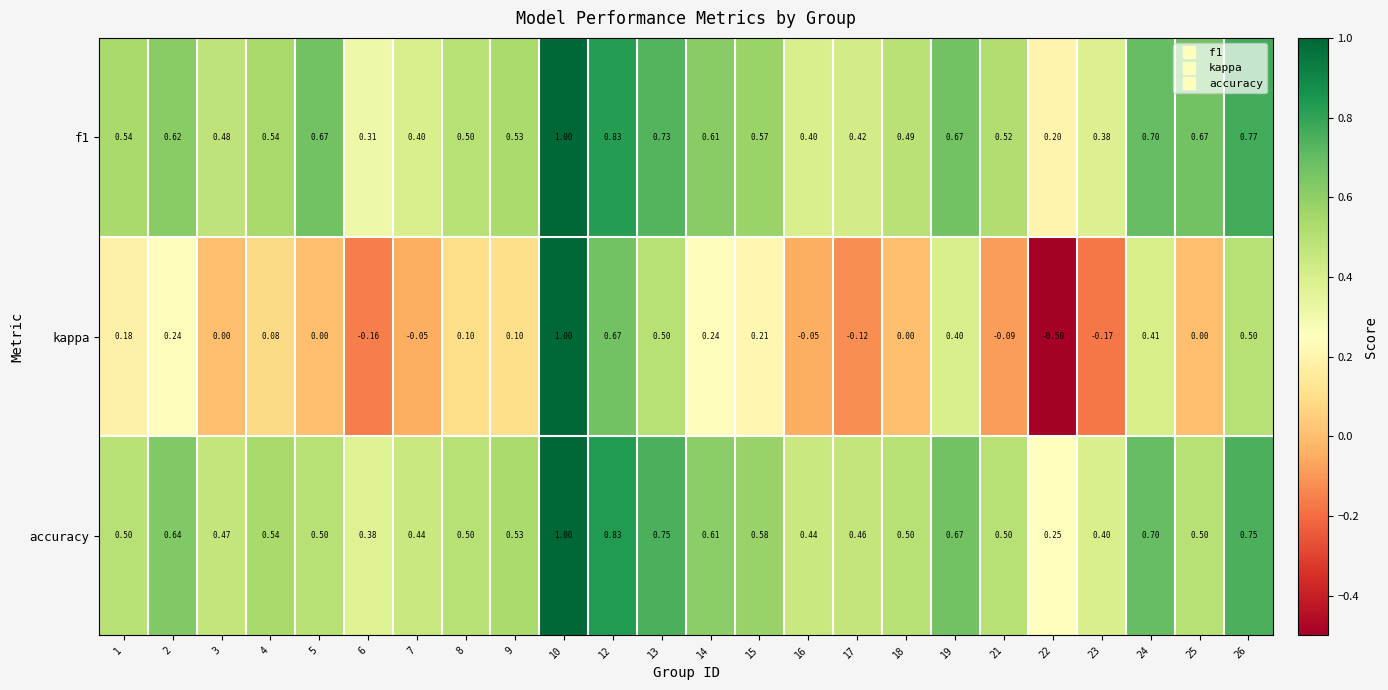

Which series has the largest range (max minus min)?

kappa